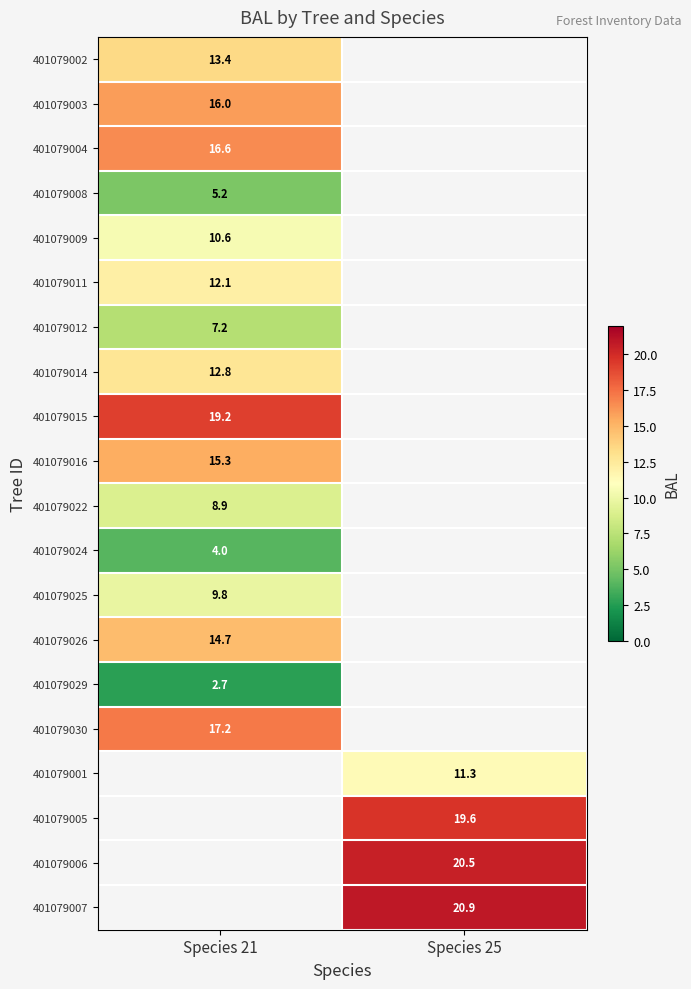

What is the lowest value of the 401079012 series?

7.2